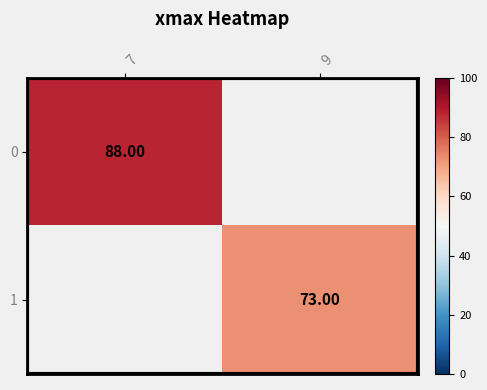

How many data points does each series have?

2